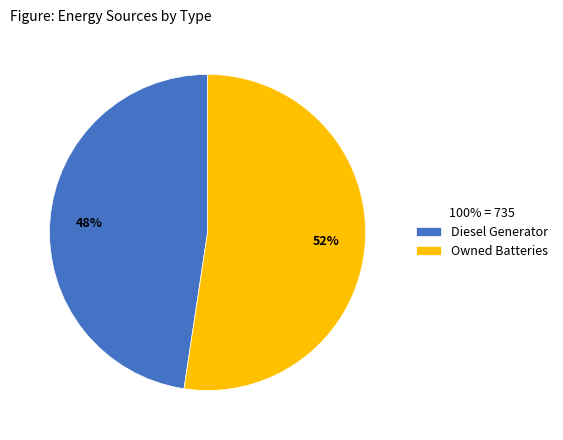

To the nearest percent, what is the average slice percentage?

50%